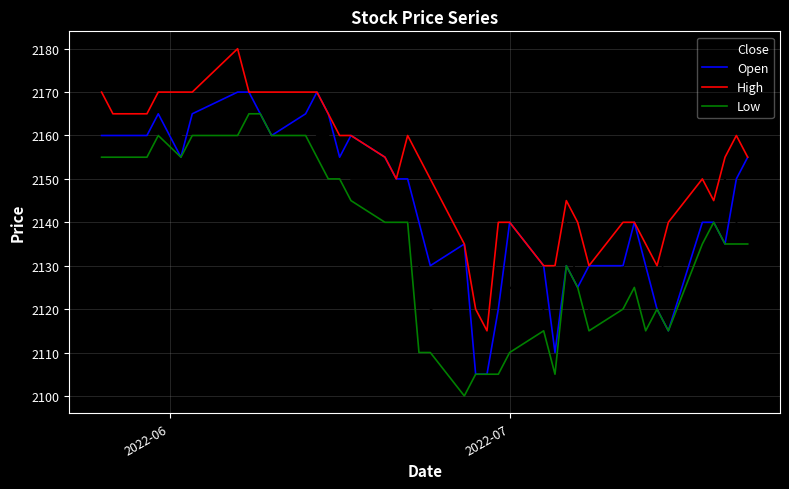

What is the maximum value for Open?

2170